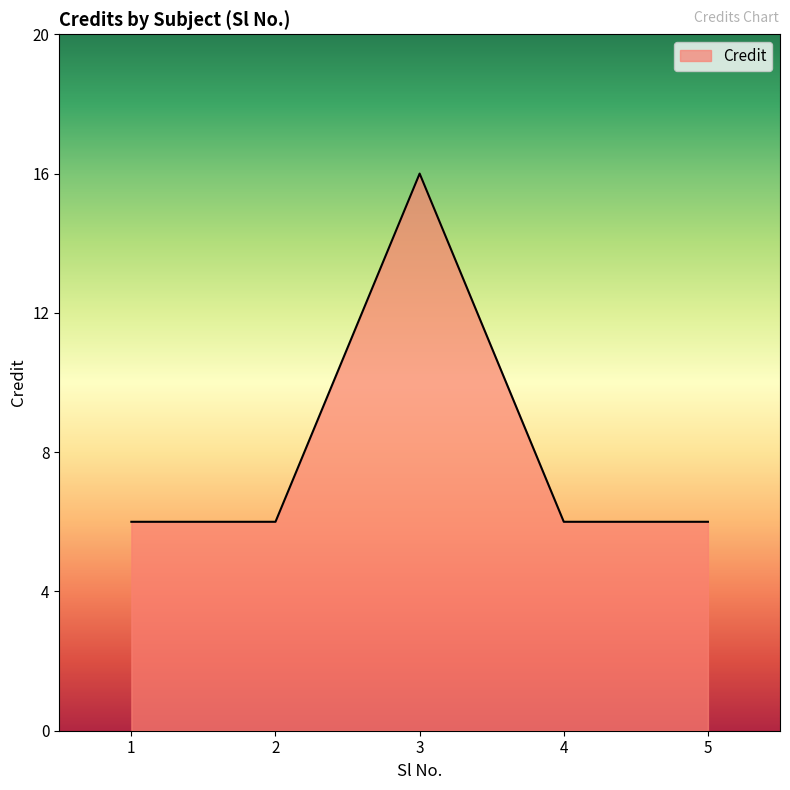

What is the approximate value at 4, to the nearest 5?

5